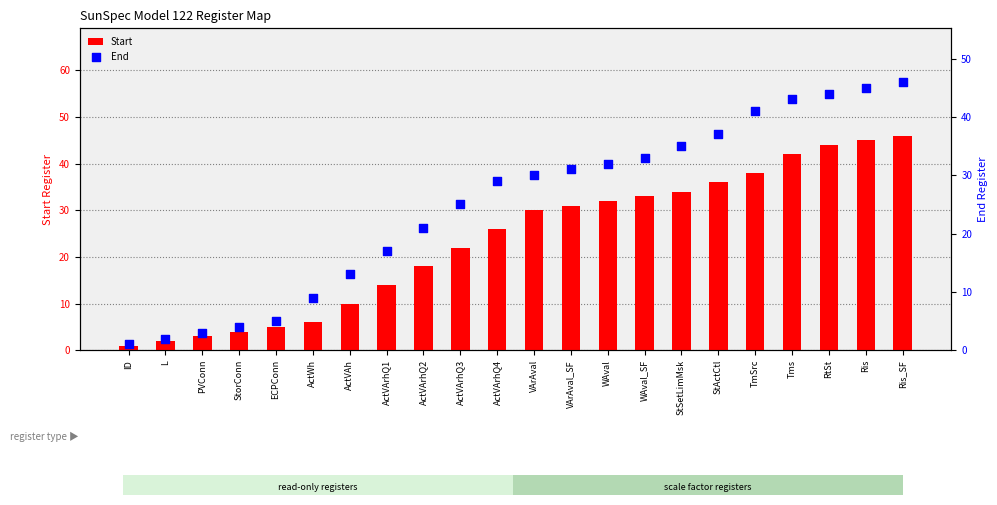

Which series reaches the maximum Y coordinate?

Start